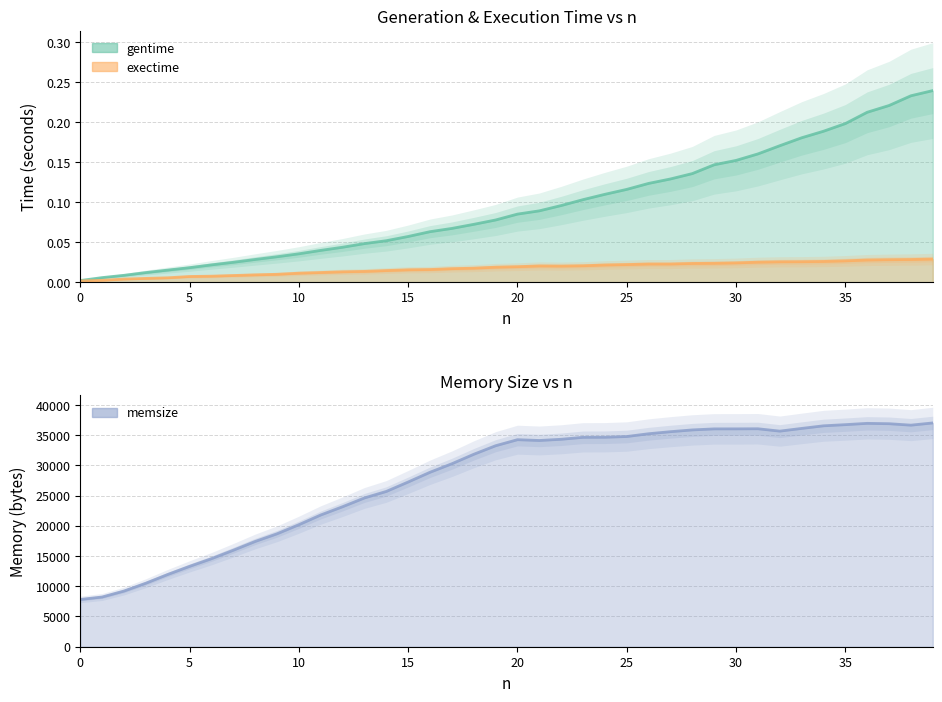

What are all the series names shown in the legend?

gentime, exectime, memsize